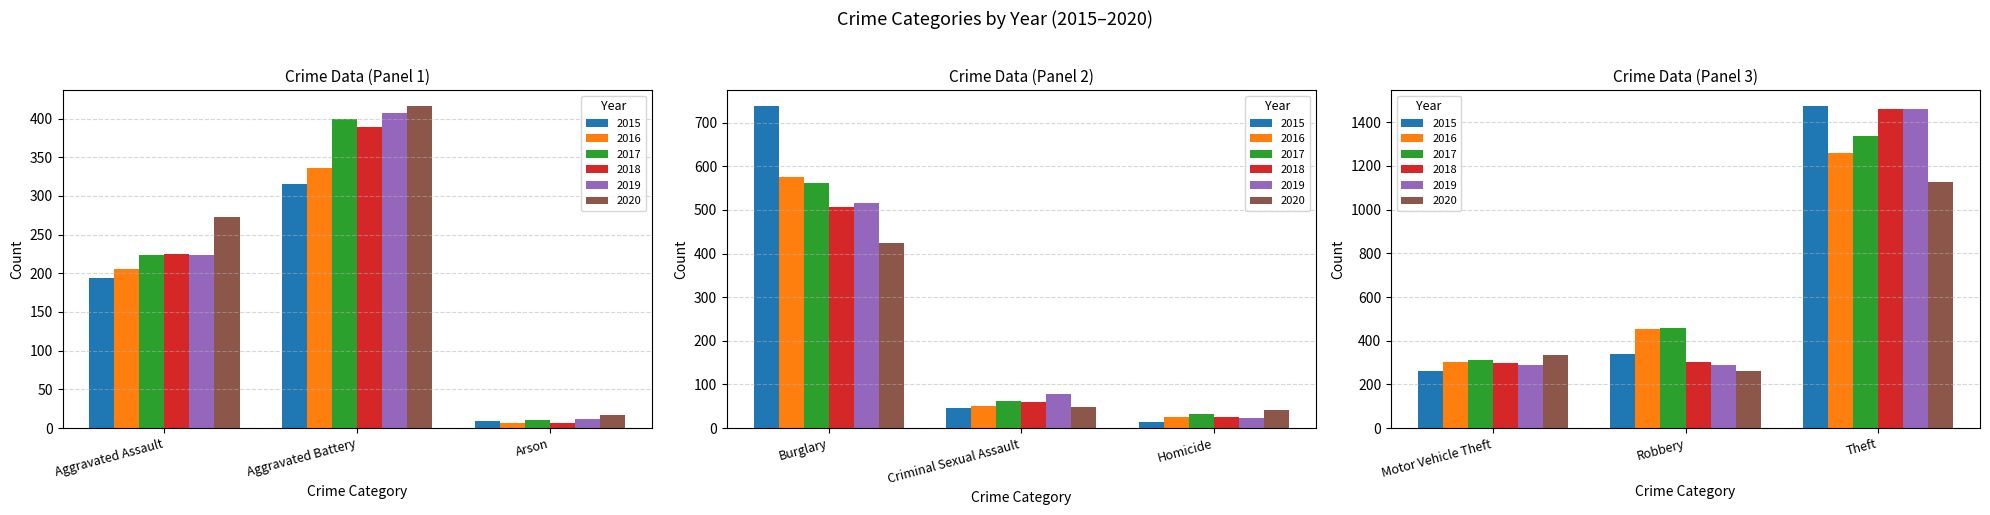

Is the value of 2020 at Aggravated Battery greater than the value of 2017 at Theft?

No